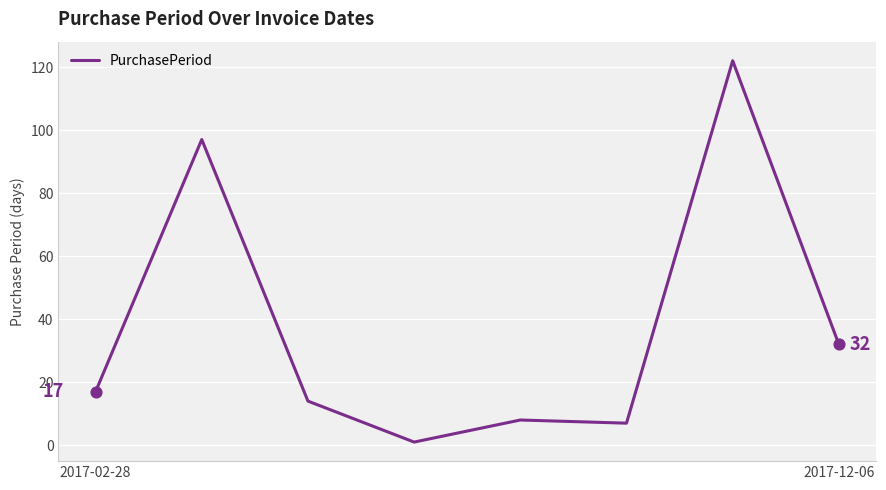

What is the average value?

37